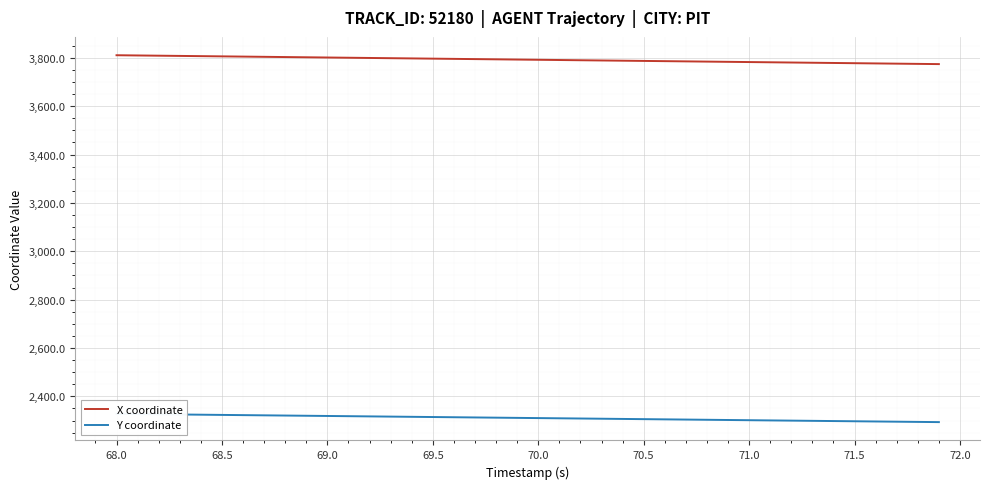

What is the minimum value for X coordinate?

3774.2